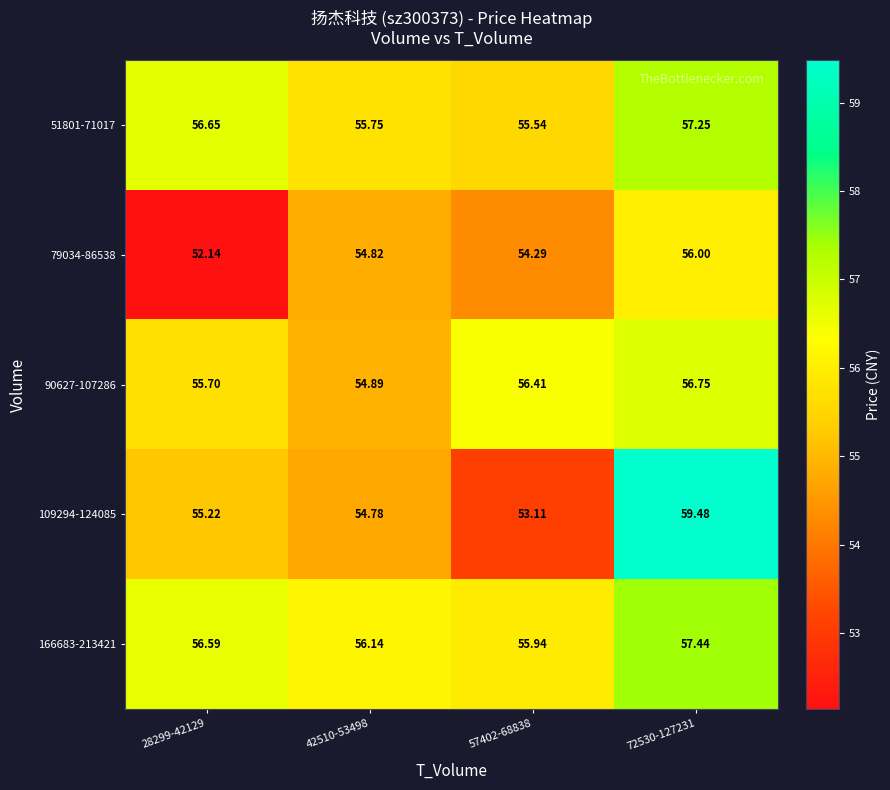

Rank the series at 57402-68838 from highest to lowest value.

90627-107286, 166683-213421, 51801-71017, 79034-86538, 109294-124085